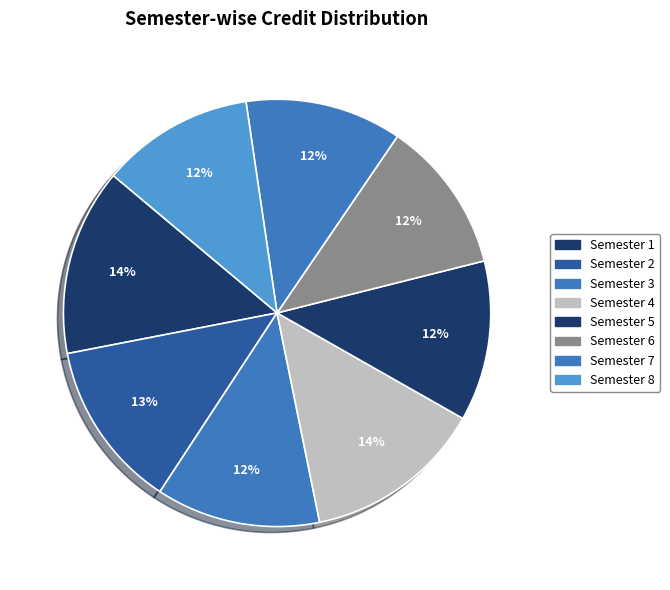

To the nearest percent, what percentage of the pie is Semester 3?

12%